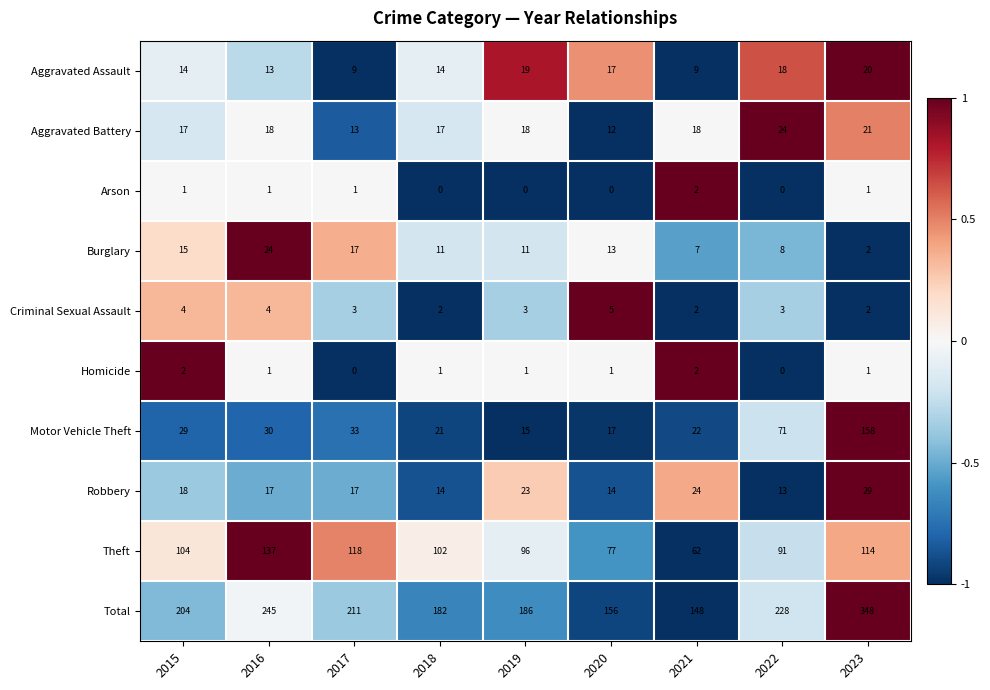

Which category has the highest value in the Robbery series?

2023